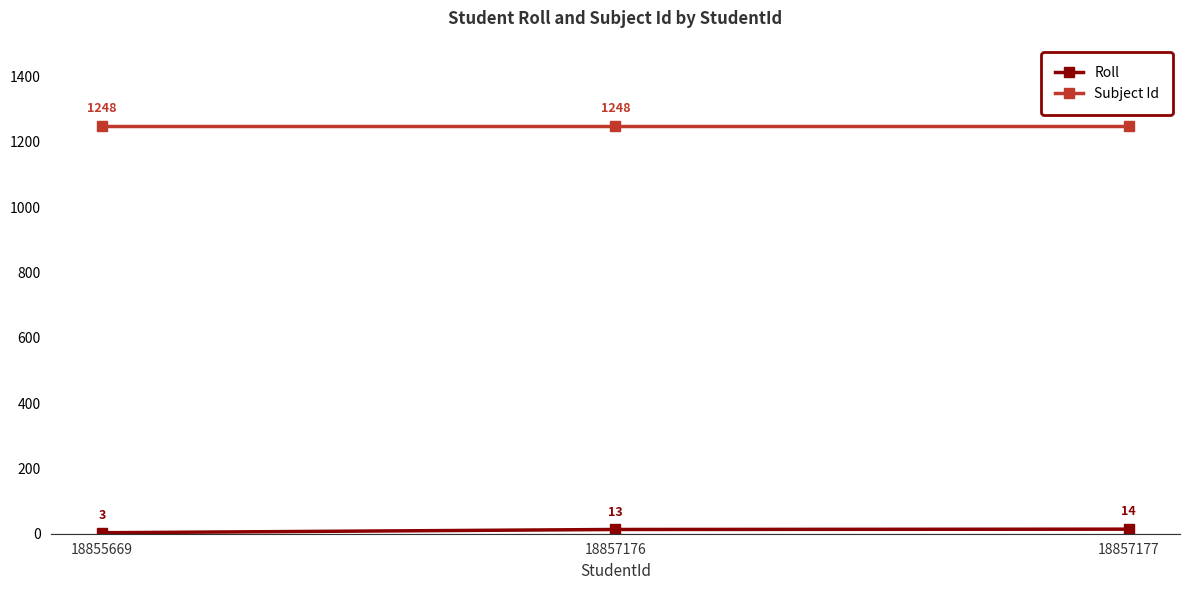

At how many categories does at least one series exceed 781?

3